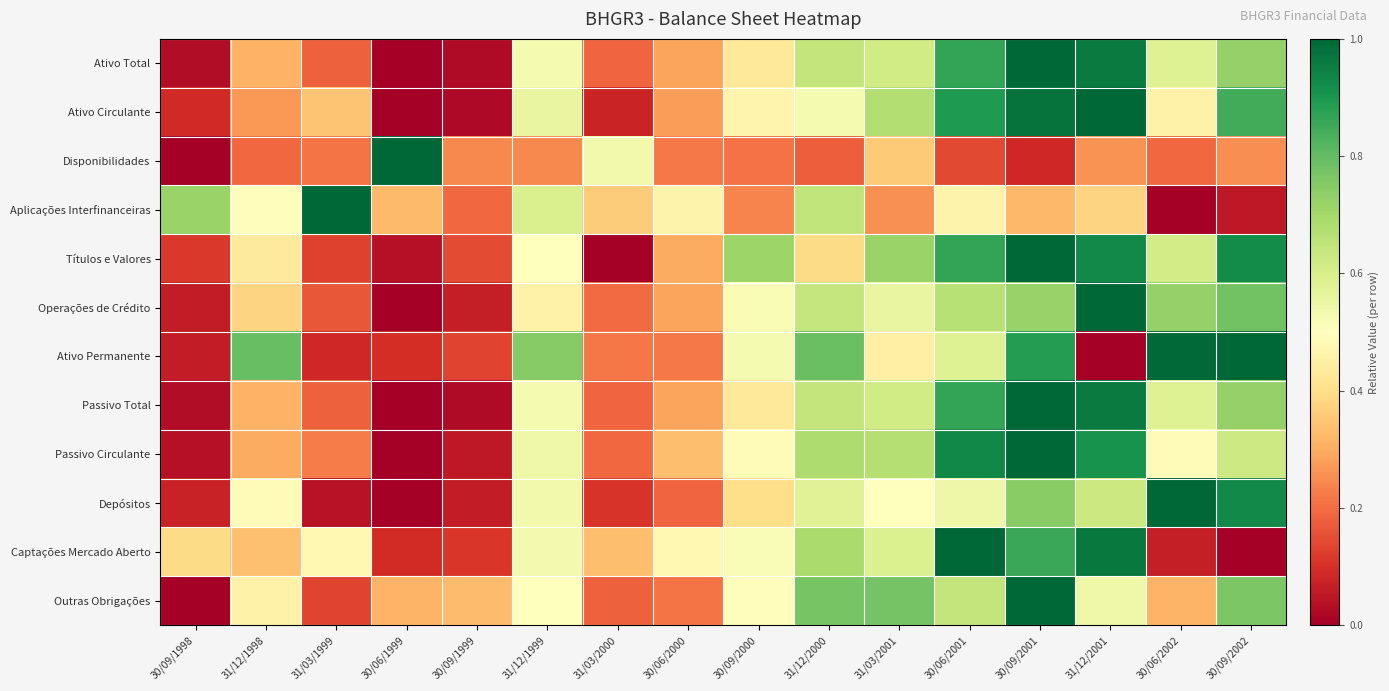

Reading left to right, what are all the values shown in this chart?

Ativo Total: 30/09/1998=0.0	31/12/1998=0.3	31/03/1999=0.2	30/06/1999=0.0	30/09/1999=0.0	31/12/1999=0.5	31/03/2000=0.2	30/06/2000=0.3	30/09/2000=0.4	31/12/2000=0.6	31/03/2001=0.6	30/06/2001=0.9	30/09/2001=1.0	31/12/2001=1.0	30/06/2002=0.6	30/09/2002=0.7
Ativo Circulante: 30/09/1998=0.1	31/12/1998=0.3	31/03/1999=0.3	30/06/1999=0.0	30/09/1999=0.0	31/12/1999=0.6	31/03/2000=0.1	30/06/2000=0.3	30/09/2000=0.5	31/12/2000=0.5	31/03/2001=0.7	30/06/2001=0.9	30/09/2001=1.0	31/12/2001=1.0	30/06/2002=0.5	30/09/2002=0.8
Disponibilidades: 30/09/1998=0.0	31/12/1998=0.2	31/03/1999=0.2	30/06/1999=1.0	30/09/1999=0.2	31/12/1999=0.2	31/03/2000=0.5	30/06/2000=0.2	30/09/2000=0.2	31/12/2000=0.2	31/03/2001=0.4	30/06/2001=0.1	30/09/2001=0.1	31/12/2001=0.3	30/06/2002=0.2	30/09/2002=0.3
Aplicações Interfinanceiras: 30/09/1998=0.7	31/12/1998=0.5	31/03/1999=1.0	30/06/1999=0.3	30/09/1999=0.2	31/12/1999=0.6	31/03/2000=0.4	30/06/2000=0.5	30/09/2000=0.2	31/12/2000=0.6	31/03/2001=0.3	30/06/2001=0.5	30/09/2001=0.3	31/12/2001=0.4	30/06/2002=0.0	30/09/2002=0.1
Títulos e Valores: 30/09/1998=0.1	31/12/1998=0.4	31/03/1999=0.1	30/06/1999=0.0	30/09/1999=0.1	31/12/1999=0.5	31/03/2000=0.0	30/06/2000=0.3	30/09/2000=0.7	31/12/2000=0.4	31/03/2001=0.7	30/06/2001=0.9	30/09/2001=1.0	31/12/2001=0.9	30/06/2002=0.6	30/09/2002=0.9
Operações de Crédito: 30/09/1998=0.1	31/12/1998=0.4	31/03/1999=0.2	30/06/1999=0.0	30/09/1999=0.1	31/12/1999=0.5	31/03/2000=0.2	30/06/2000=0.3	30/09/2000=0.5	31/12/2000=0.6	31/03/2001=0.6	30/06/2001=0.7	30/09/2001=0.7	31/12/2001=1.0	30/06/2002=0.7	30/09/2002=0.8
Ativo Permanente: 30/09/1998=0.1	31/12/1998=0.8	31/03/1999=0.1	30/06/1999=0.1	30/09/1999=0.1	31/12/1999=0.7	31/03/2000=0.2	30/06/2000=0.2	30/09/2000=0.5	31/12/2000=0.8	31/03/2001=0.4	30/06/2001=0.6	30/09/2001=0.9	31/12/2001=0.0	30/06/2002=1.0	30/09/2002=1.0
Passivo Total: 30/09/1998=0.0	31/12/1998=0.3	31/03/1999=0.2	30/06/1999=0.0	30/09/1999=0.0	31/12/1999=0.5	31/03/2000=0.2	30/06/2000=0.3	30/09/2000=0.4	31/12/2000=0.6	31/03/2001=0.6	30/06/2001=0.9	30/09/2001=1.0	31/12/2001=1.0	30/06/2002=0.6	30/09/2002=0.7
Passivo Circulante: 30/09/1998=0.0	31/12/1998=0.3	31/03/1999=0.2	30/06/1999=0.0	30/09/1999=0.1	31/12/1999=0.5	31/03/2000=0.2	30/06/2000=0.3	30/09/2000=0.5	31/12/2000=0.7	31/03/2001=0.7	30/06/2001=0.9	30/09/2001=1.0	31/12/2001=0.9	30/06/2002=0.5	30/09/2002=0.6
Depósitos: 30/09/1998=0.1	31/12/1998=0.5	31/03/1999=0.0	30/06/1999=0.0	30/09/1999=0.1	31/12/1999=0.5	31/03/2000=0.1	30/06/2000=0.2	30/09/2000=0.4	31/12/2000=0.6	31/03/2001=0.5	30/06/2001=0.5	30/09/2001=0.7	31/12/2001=0.6	30/06/2002=1.0	30/09/2002=0.9
Captações Mercado Aberto: 30/09/1998=0.4	31/12/1998=0.3	31/03/1999=0.5	30/06/1999=0.1	30/09/1999=0.1	31/12/1999=0.5	31/03/2000=0.3	30/06/2000=0.5	30/09/2000=0.5	31/12/2000=0.7	31/03/2001=0.6	30/06/2001=1.0	30/09/2001=0.9	31/12/2001=1.0	30/06/2002=0.1	30/09/2002=0.0
Outras Obrigações: 30/09/1998=0.0	31/12/1998=0.5	31/03/1999=0.1	30/06/1999=0.3	30/09/1999=0.3	31/12/1999=0.5	31/03/2000=0.2	30/06/2000=0.2	30/09/2000=0.5	31/12/2000=0.8	31/03/2001=0.8	30/06/2001=0.6	30/09/2001=1.0	31/12/2001=0.5	30/06/2002=0.3	30/09/2002=0.8